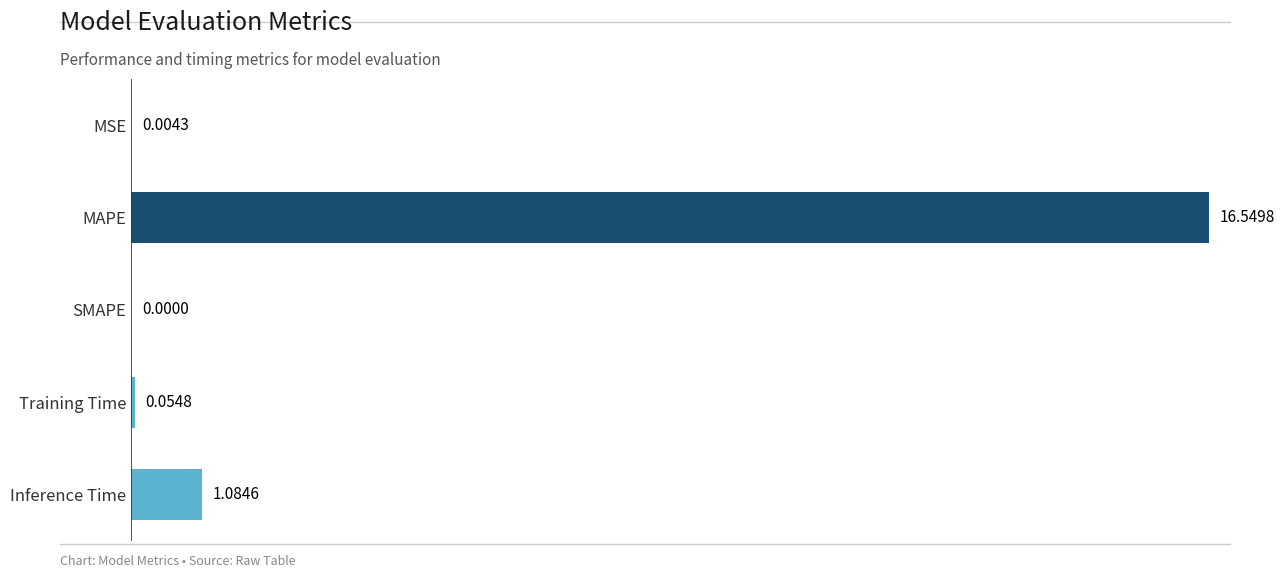

What is the sum of all values?

17.7